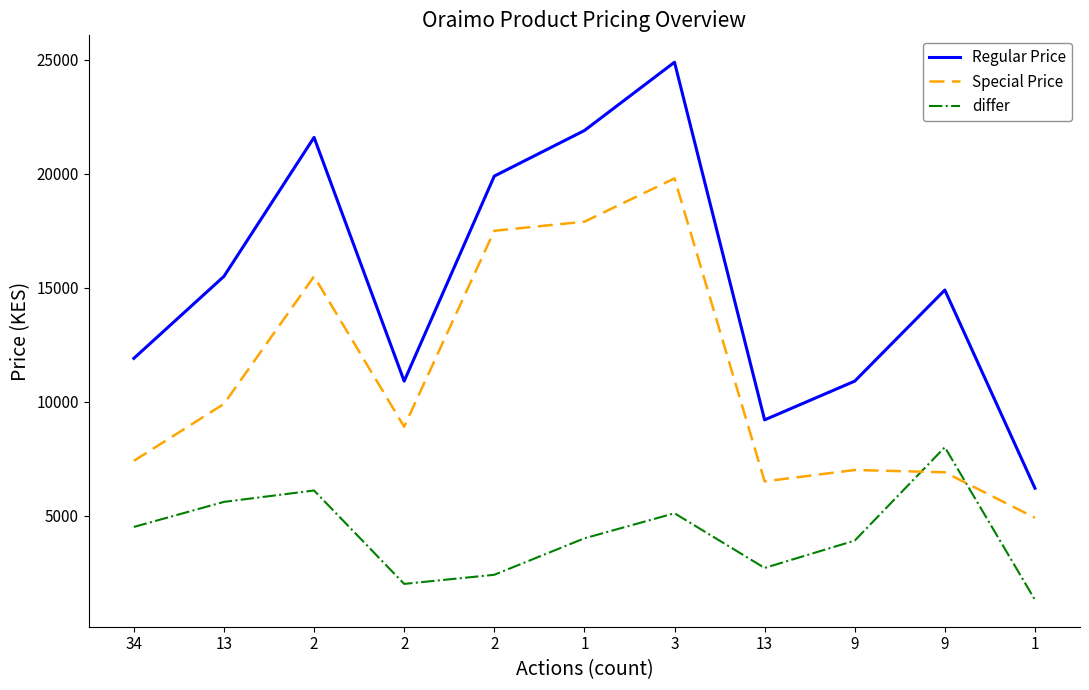

How many series are shown in this chart?

3